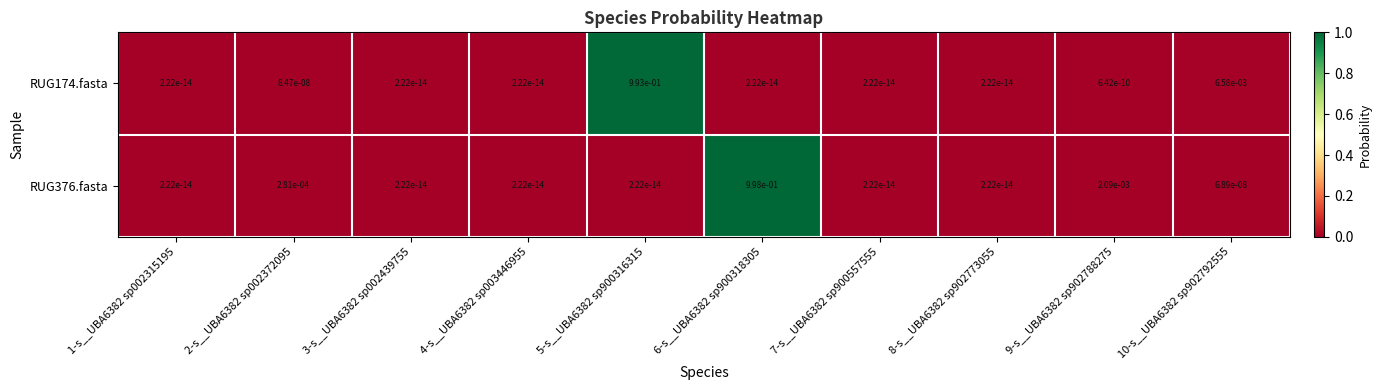

Is the value of RUG376.fasta at 7-s__UBA6382 sp900557555 greater than the value of RUG174.fasta at 5-s__UBA6382 sp900316315?

No